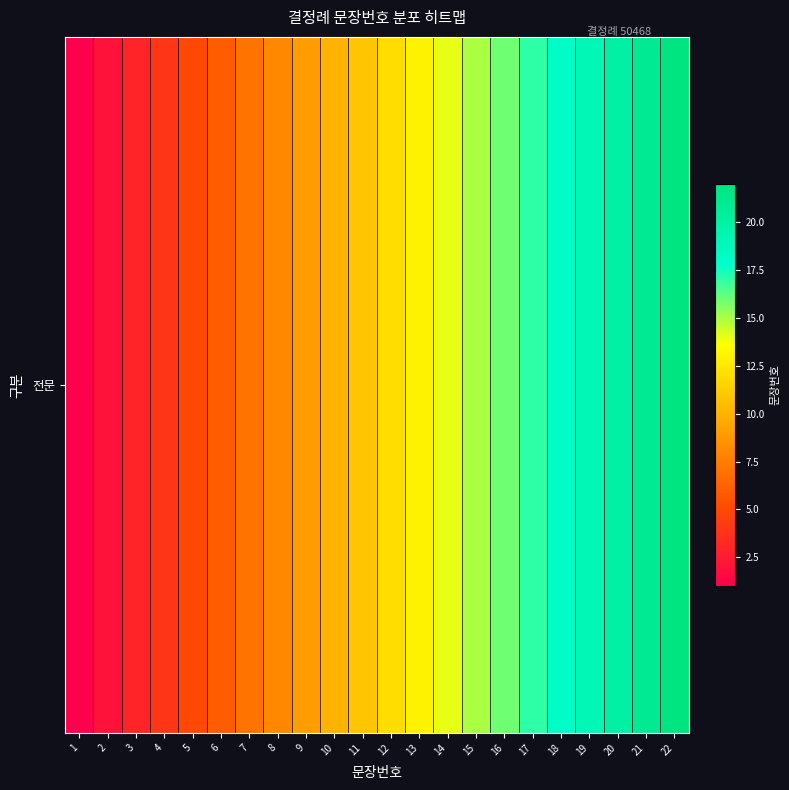

How many data points does each series have?

22